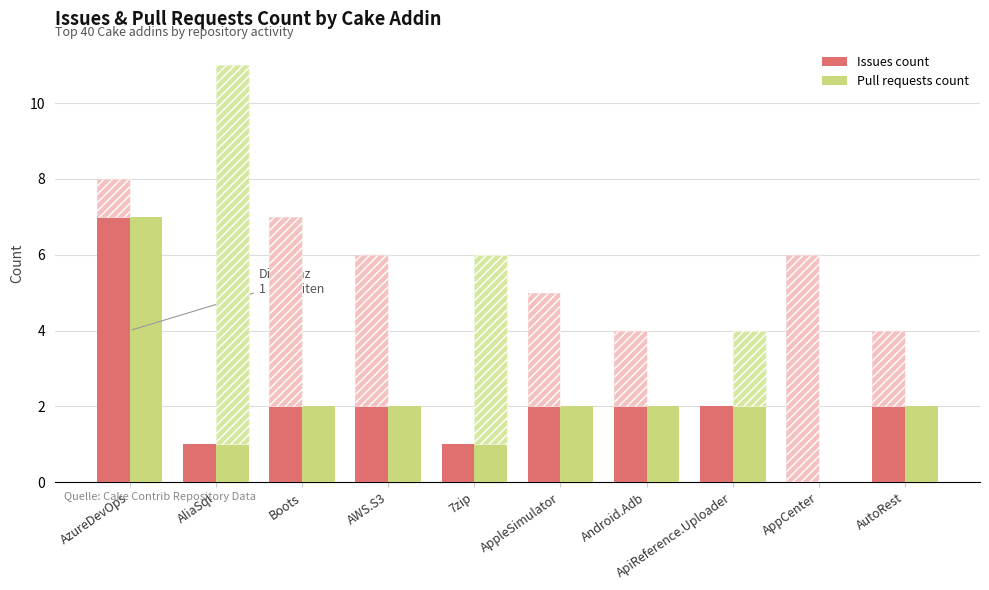

The Issues count series shows 11 at AzureDevOps. True or false?

False